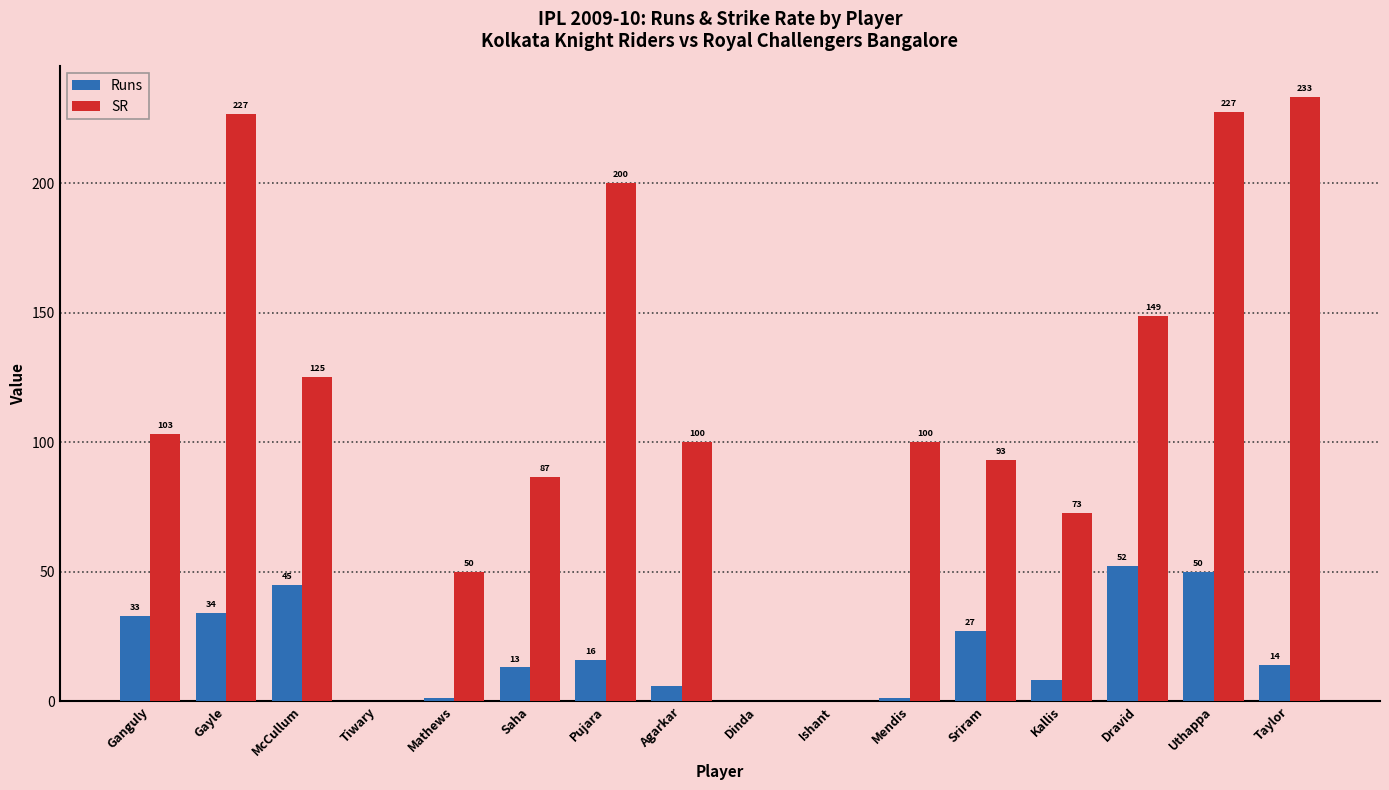

Between Ganguly and Mathews, which series saw the biggest shift?

SR